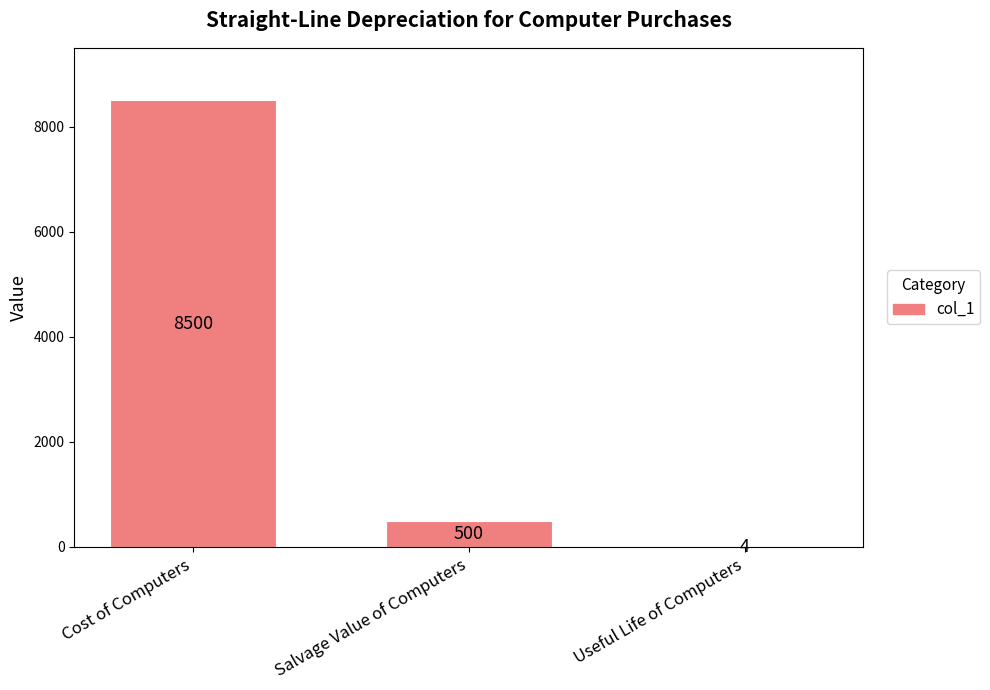

Is it true that the value at Useful Life of Computers is 4?

True